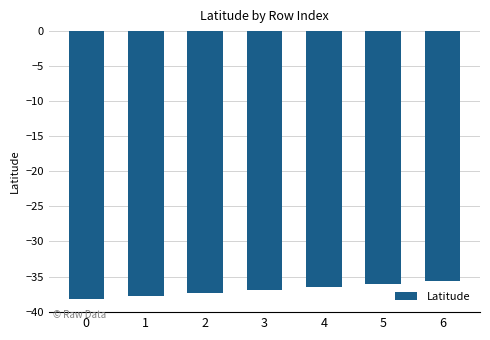

Reading left to right, list all the values displayed in this chart.

-38.2	-37.8	-37.3	-36.9	-36.5	-36.1	-35.7